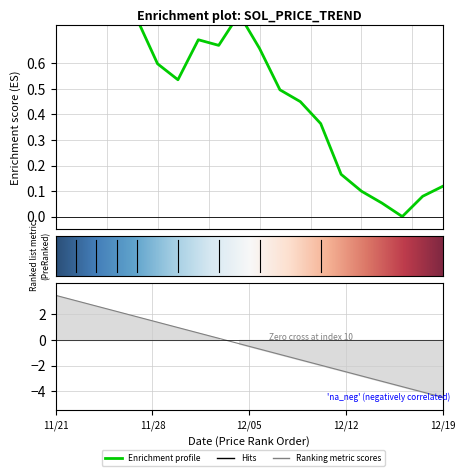

How many interior local peaks (higher than both neighbors) does the data have?

3